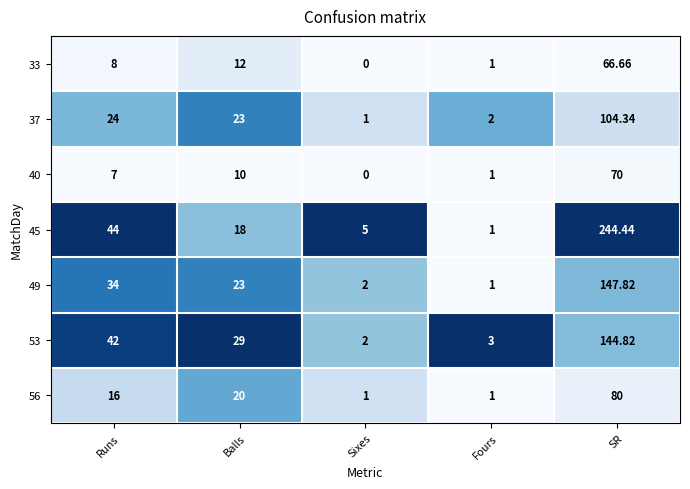

At which label is 40 closest to 35?

Balls